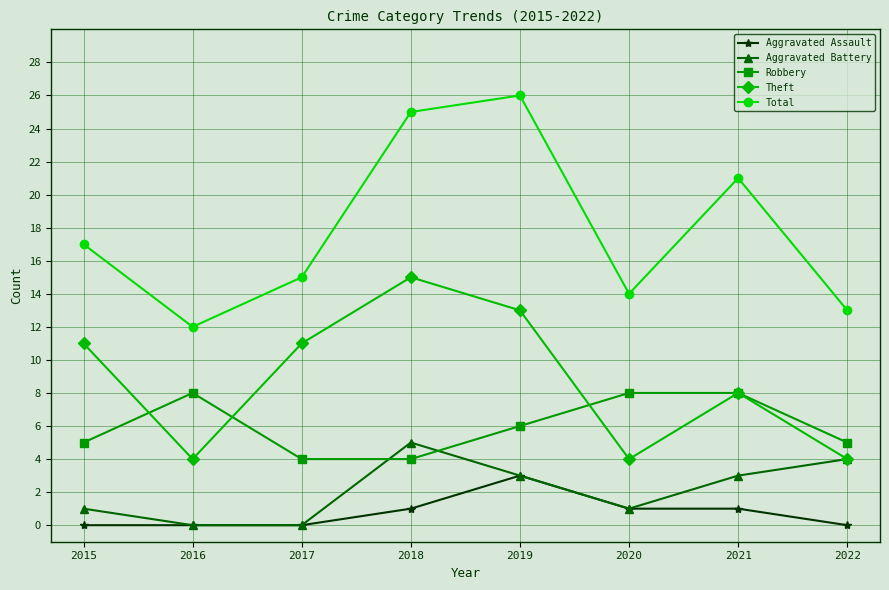

What is the spread (max minus min) of values at 2015?

17